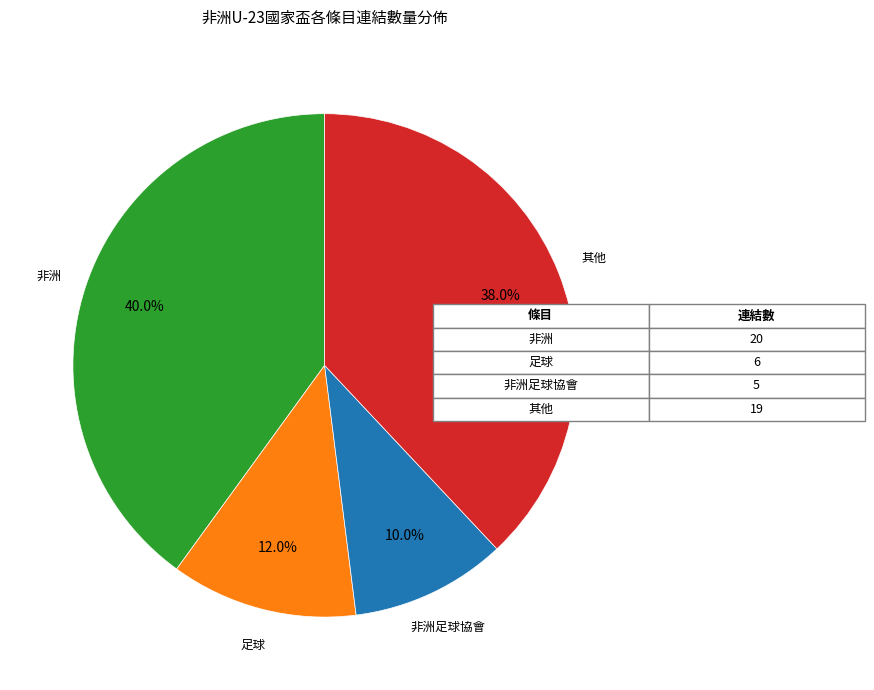

Is there any slice that represents more than half of the pie?

No